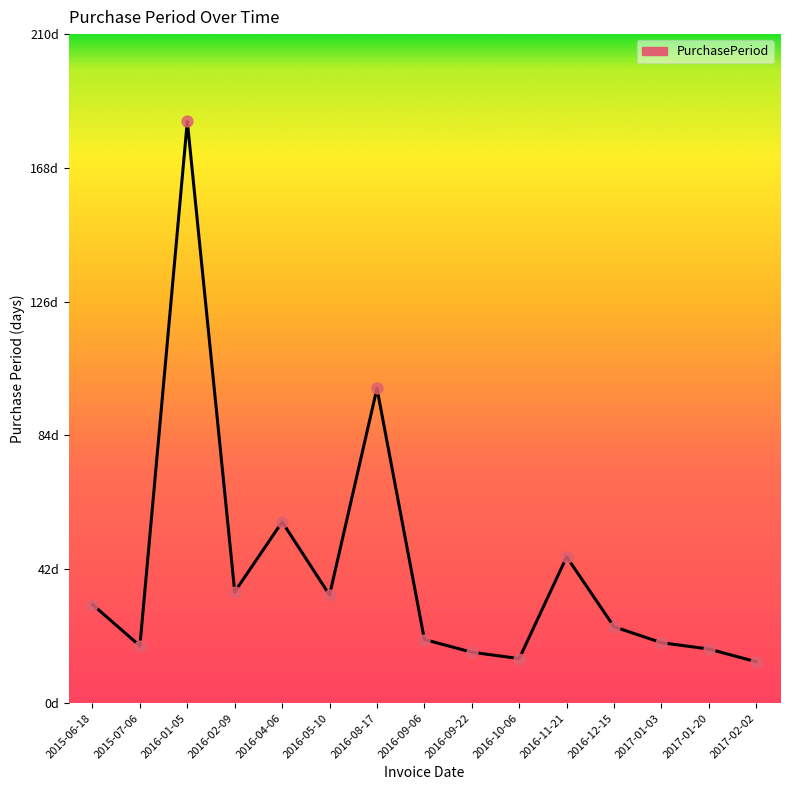

Approximately how many times larger is the value at 2016-01-05 compared to 2016-09-22?

11.4